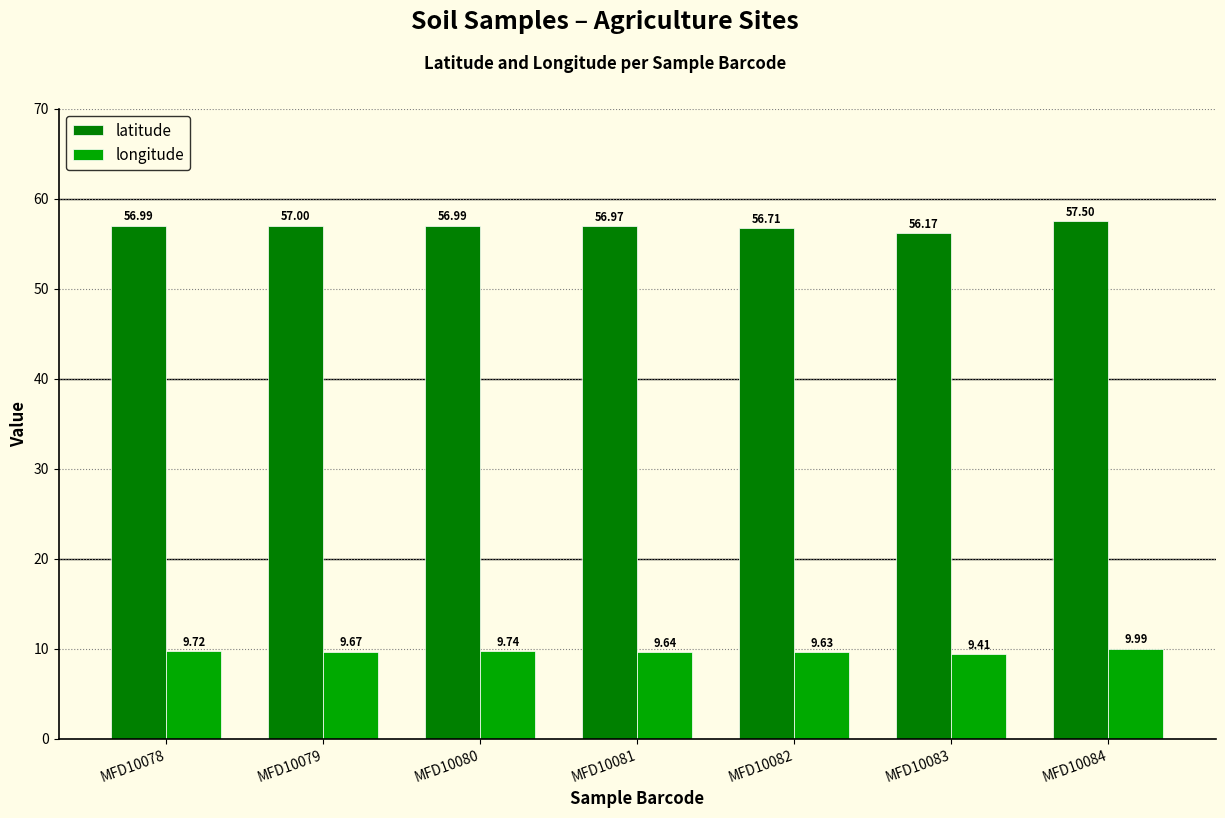

Between MFD10079 and MFD10080, which series saw the biggest shift?

longitude